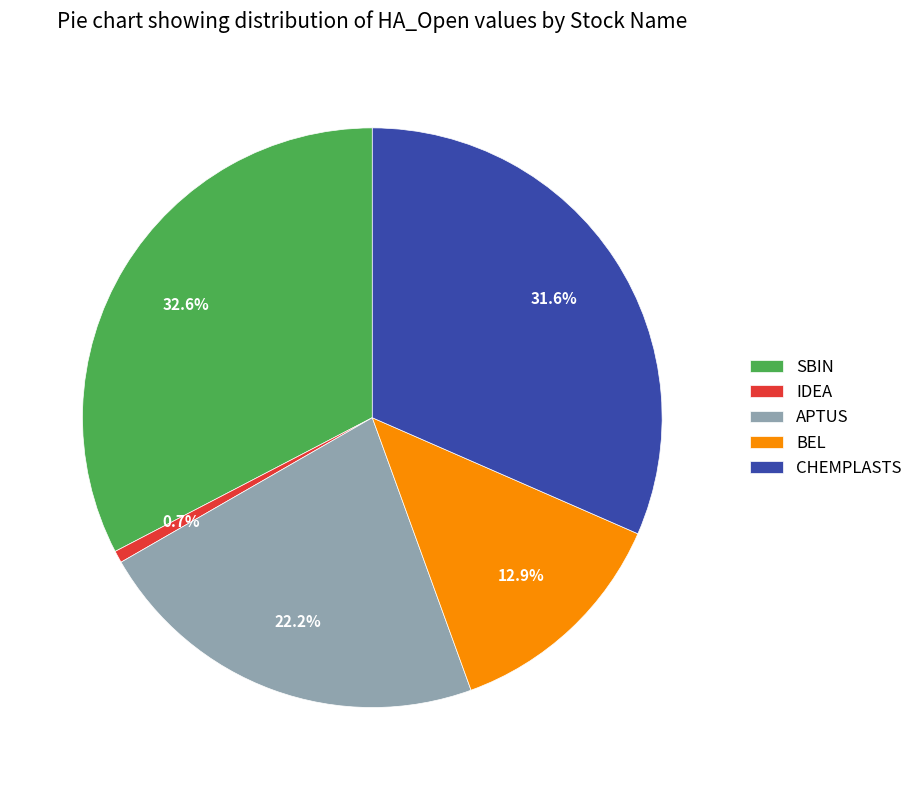

Does APTUS account for over 50% of the chart?

No